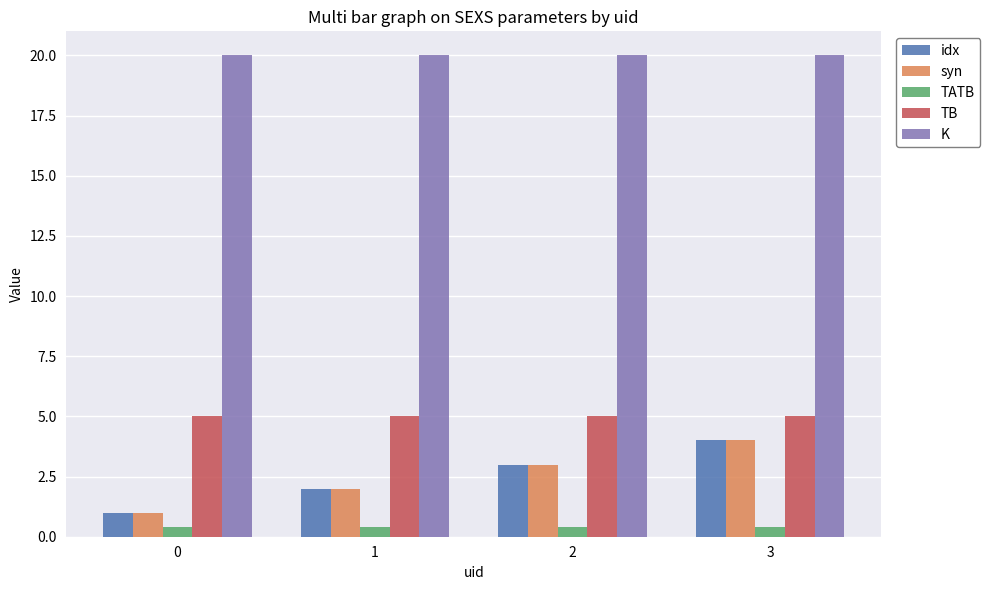

What is the lowest value of the idx series?

1.0